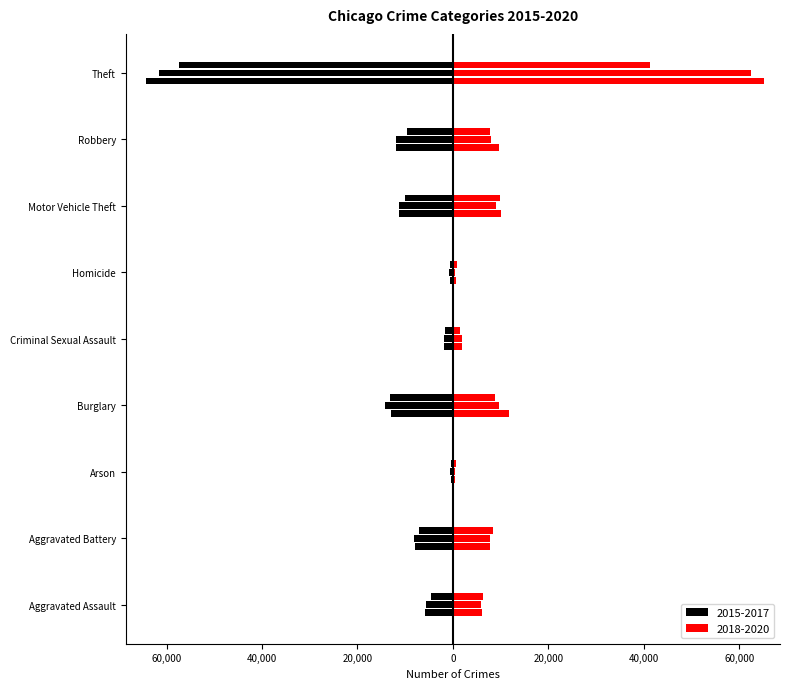

Where is 2016 nearest to the value -31066?

Burglary